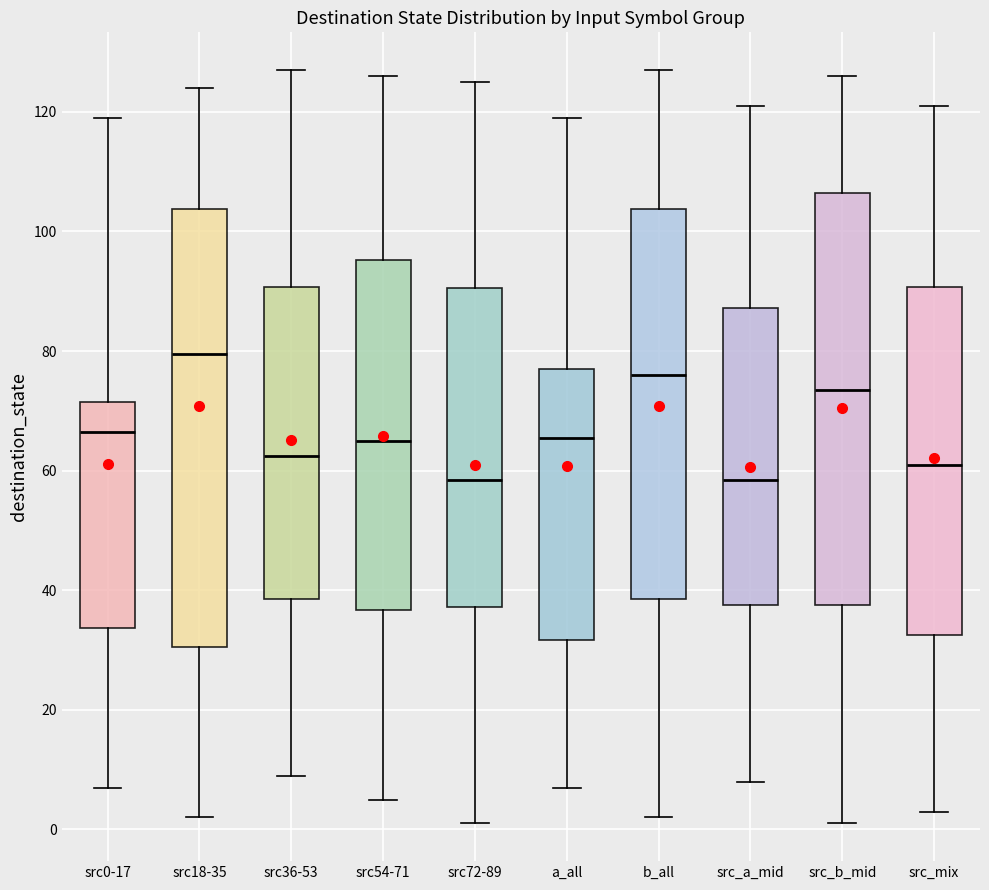

Reading left to right, read every box against the y-axis: the position of its median line, the range the box covers, and the ends of its whiskers. The values are not printed on the chart, so give them approximately, as read against the axis.

src0-17: median 66, box 34 to 72, whiskers 8 to 120
src18-35: median 80, box 30 to 104, whiskers 2 to 124
src36-53: median 62, box 38 to 90, whiskers 10 to 128
src54-71: median 66, box 36 to 96, whiskers 6 to 126
src72-89: median 58, box 38 to 90, whiskers 2 to 126
a_all: median 66, box 32 to 78, whiskers 8 to 120
b_all: median 76, box 38 to 104, whiskers 2 to 128
src_a_mid: median 58, box 38 to 88, whiskers 8 to 122
src_b_mid: median 74, box 38 to 106, whiskers 2 to 126
src_mix: median 62, box 32 to 90, whiskers 4 to 122